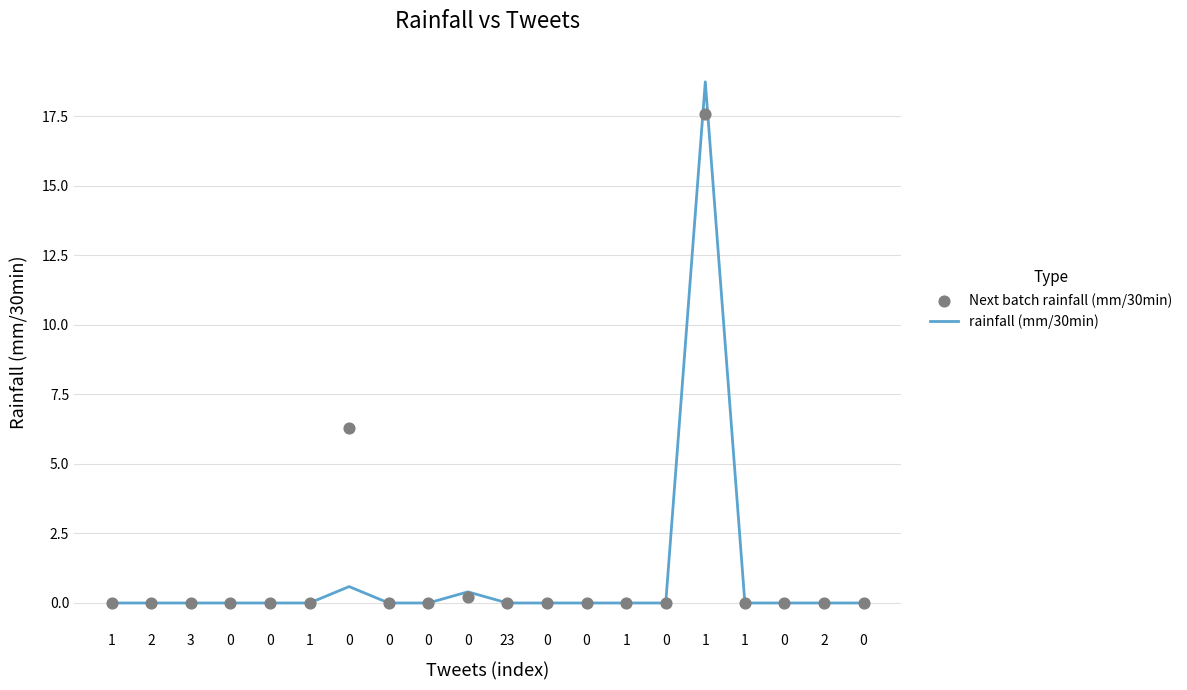

What are all the series names shown in the legend?

rainfall (mm/30min), Next batch rainfall (mm/30min)